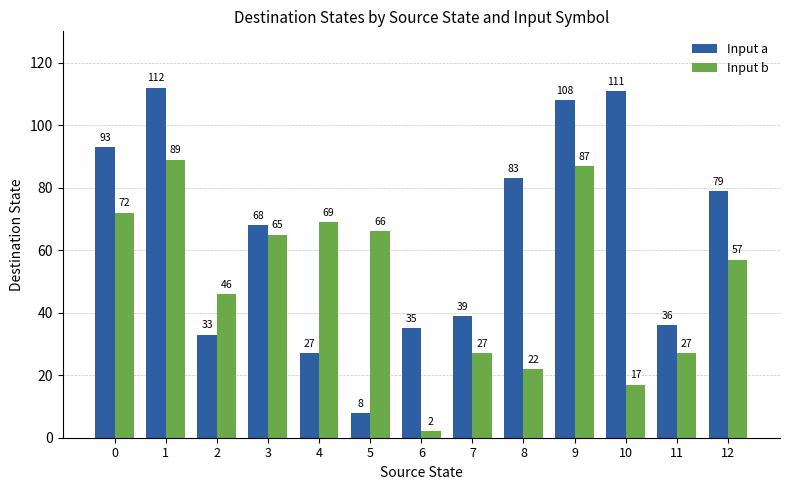

What is the difference between the second highest and minimum values in the Input a series?

103